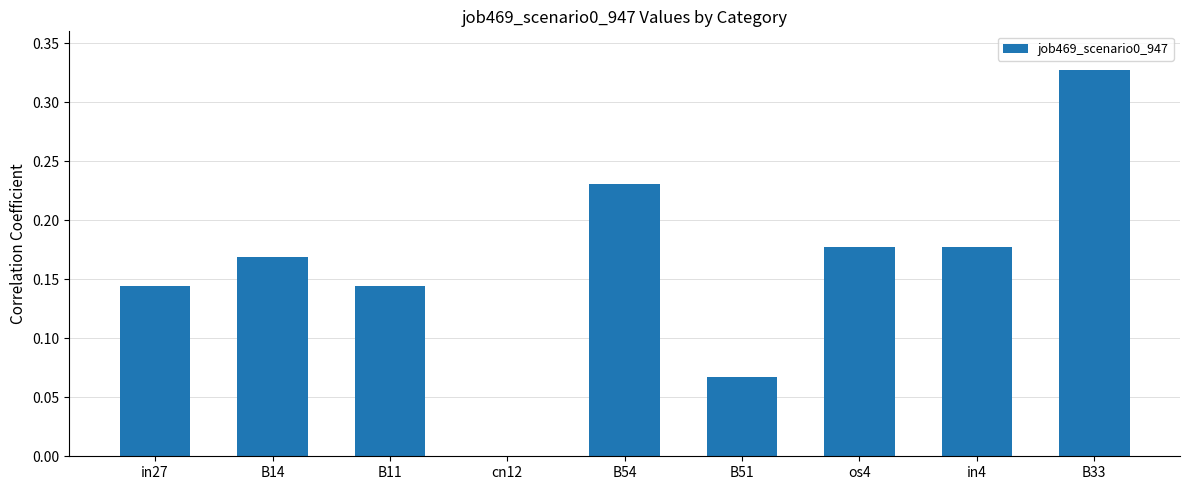

The chart shows a value of 0.0 at in4. True or false?

False